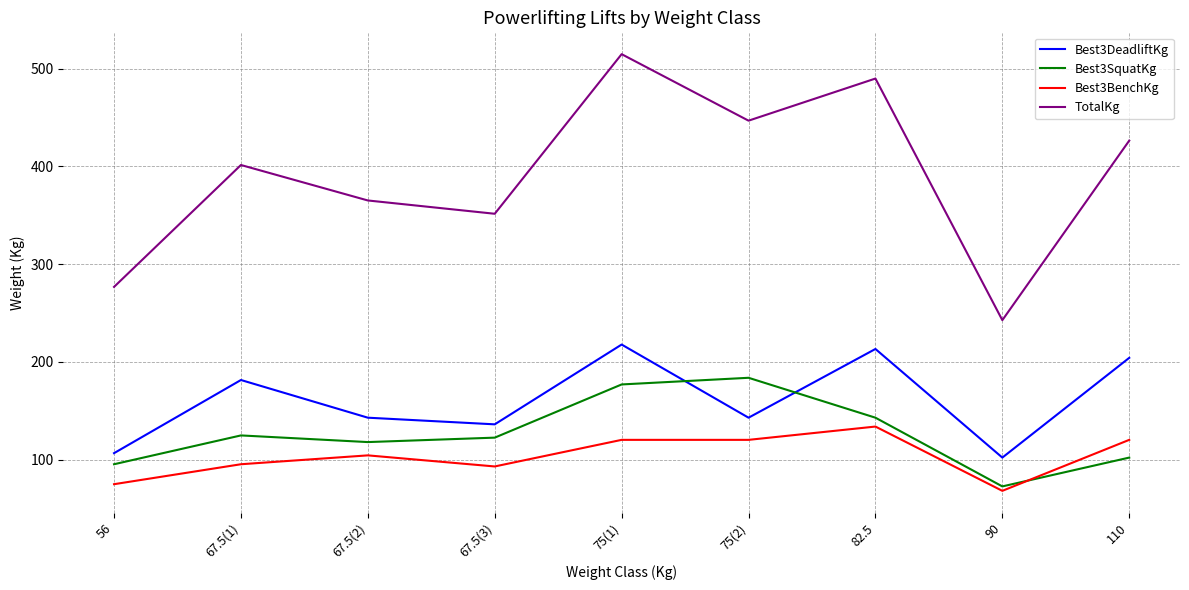

The TotalKg series shows 489.9 at 82.5. True or false?

True